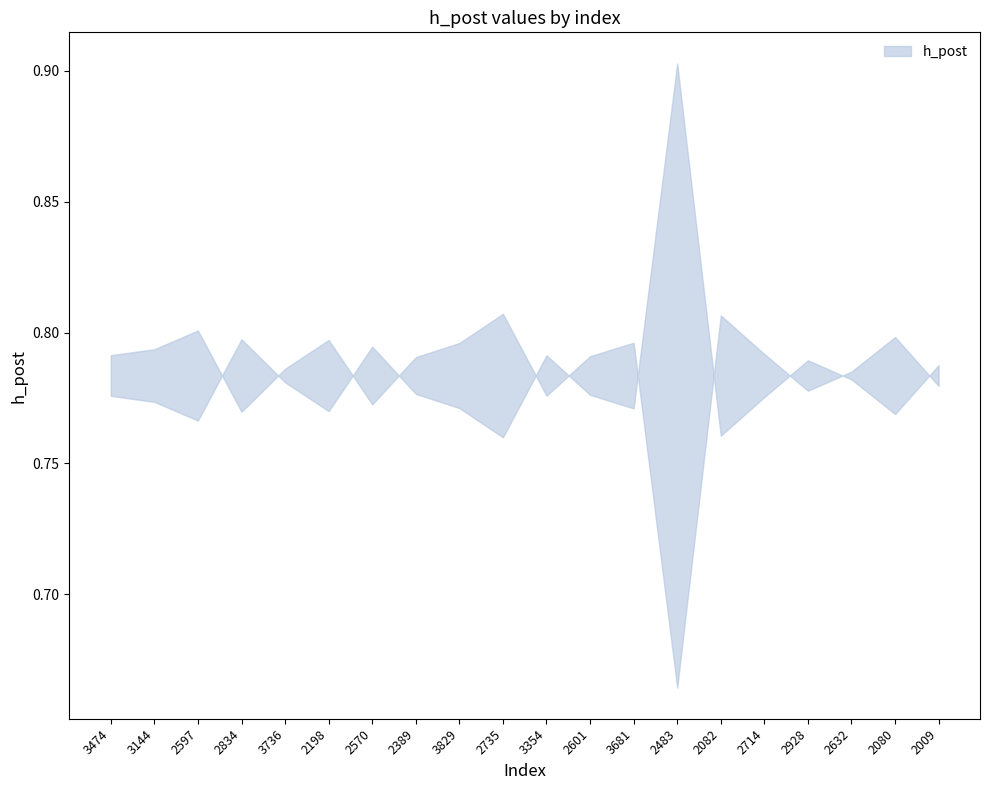

What is the sum of the values at 3144 and 3681?

1.5